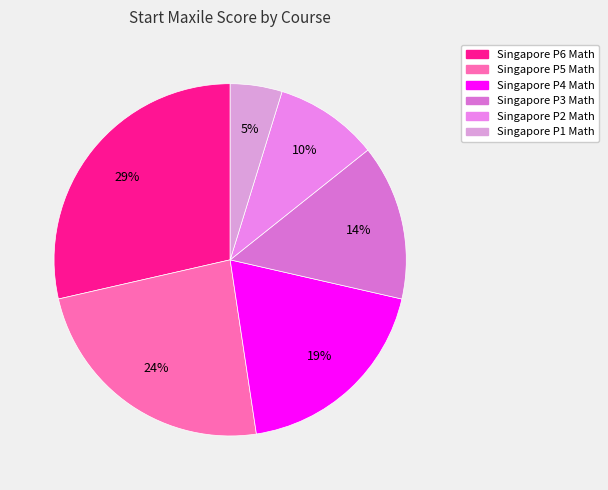

How many slices are in this pie chart?

6